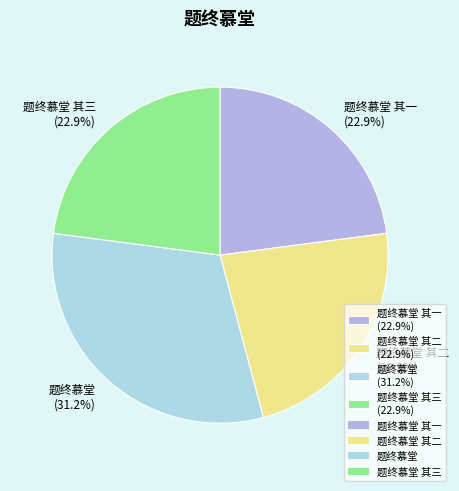

Count the number of slices in the pie.

4